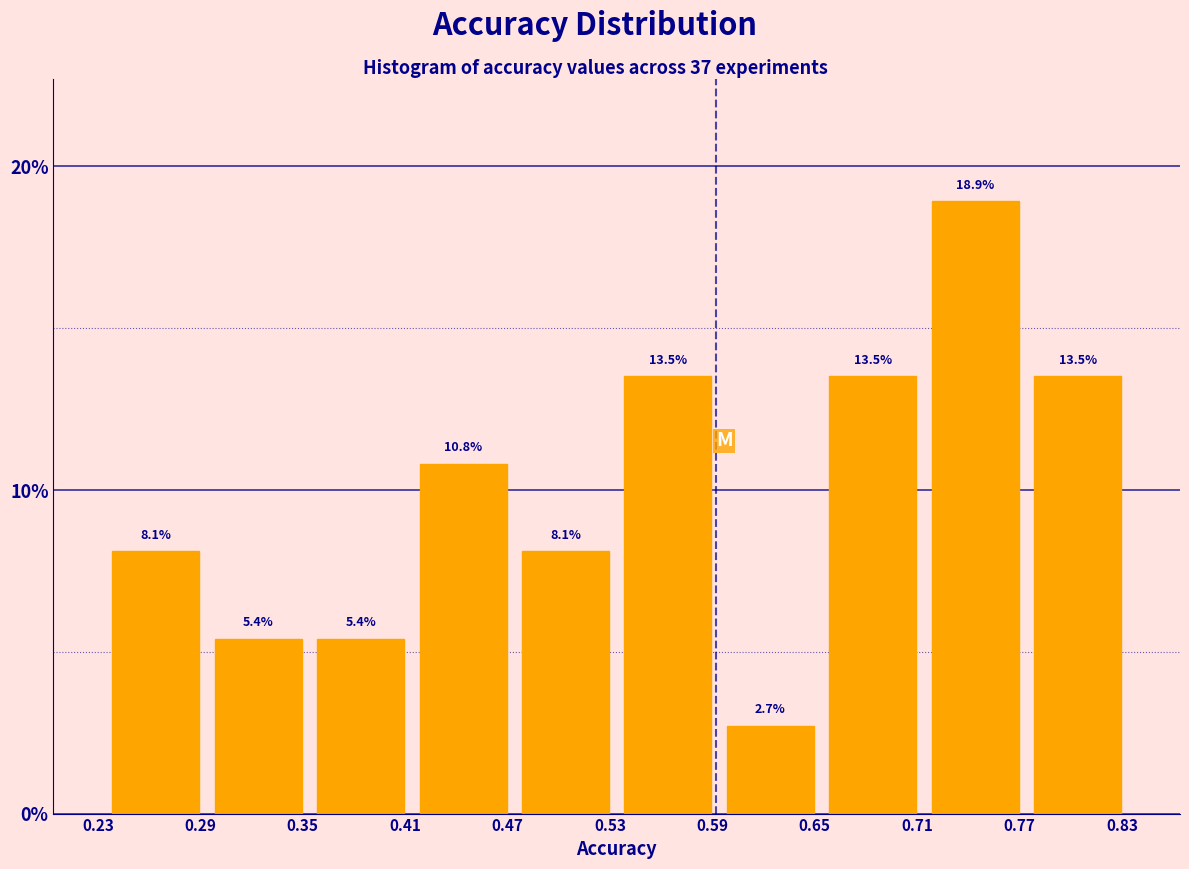

How tall is the bar that spans 0.534 to 0.594 on the x-axis? The bar edges are not printed on the chart, so give them approximately, as read against the axis.

13.5